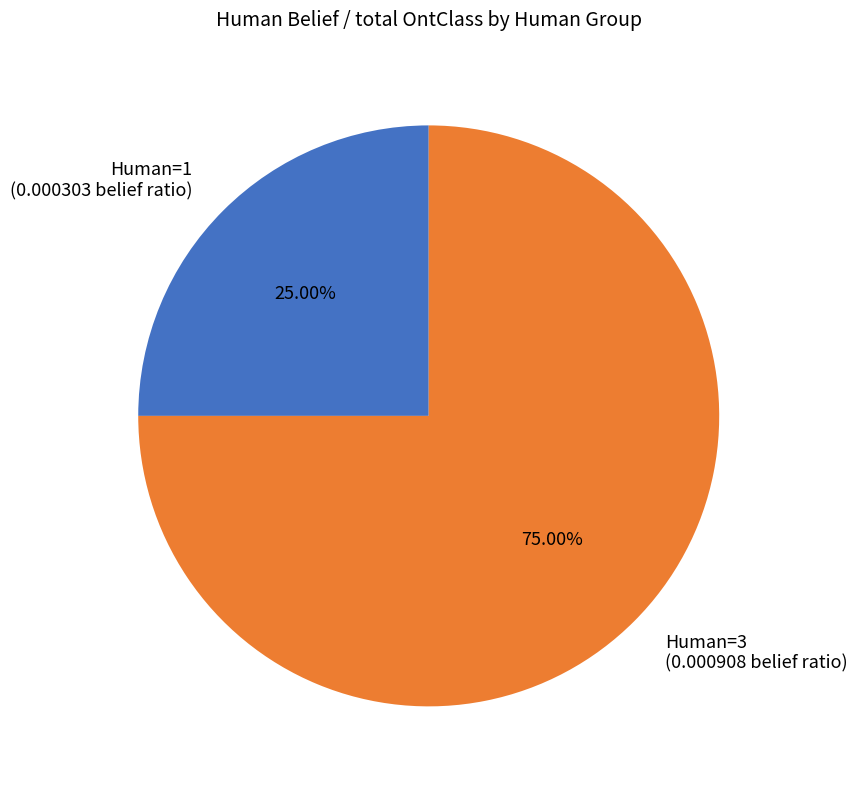

Rank the categories by value from lowest to highest.

Human=1 (0.000303 belief ratio), Human=3 (0.000908 belief ratio)